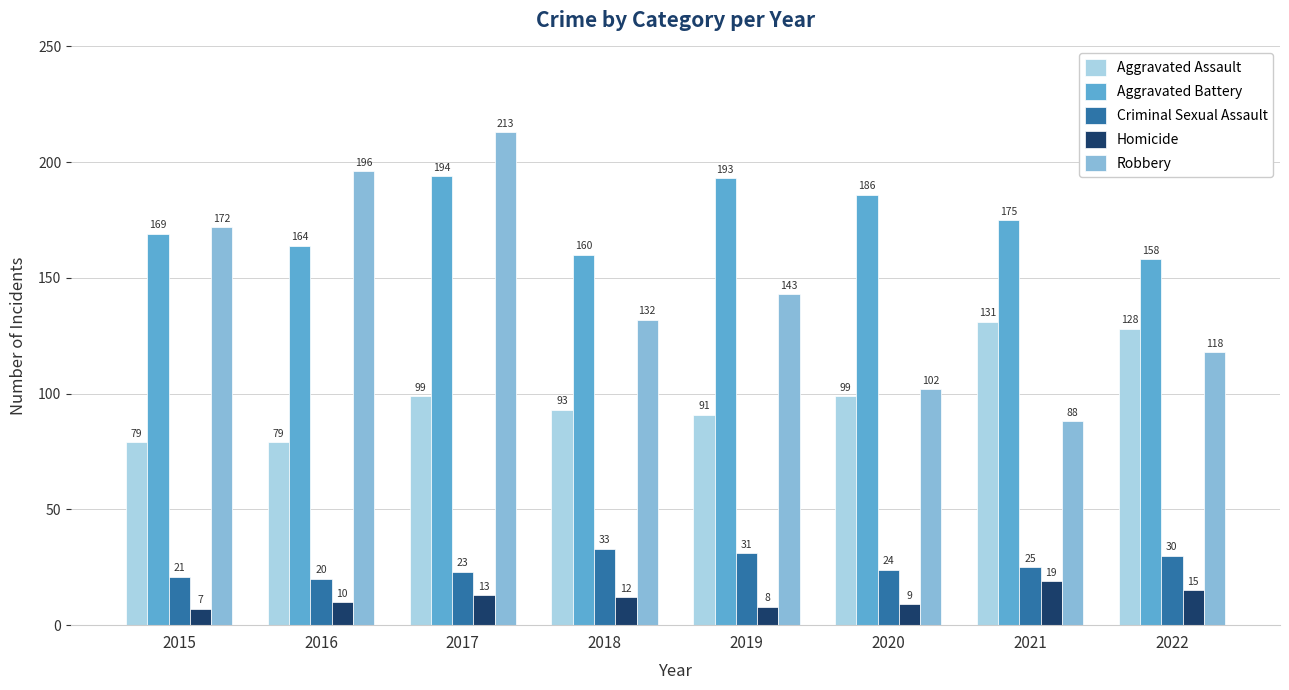

What is the spread (max minus min) of values at 2019?

185